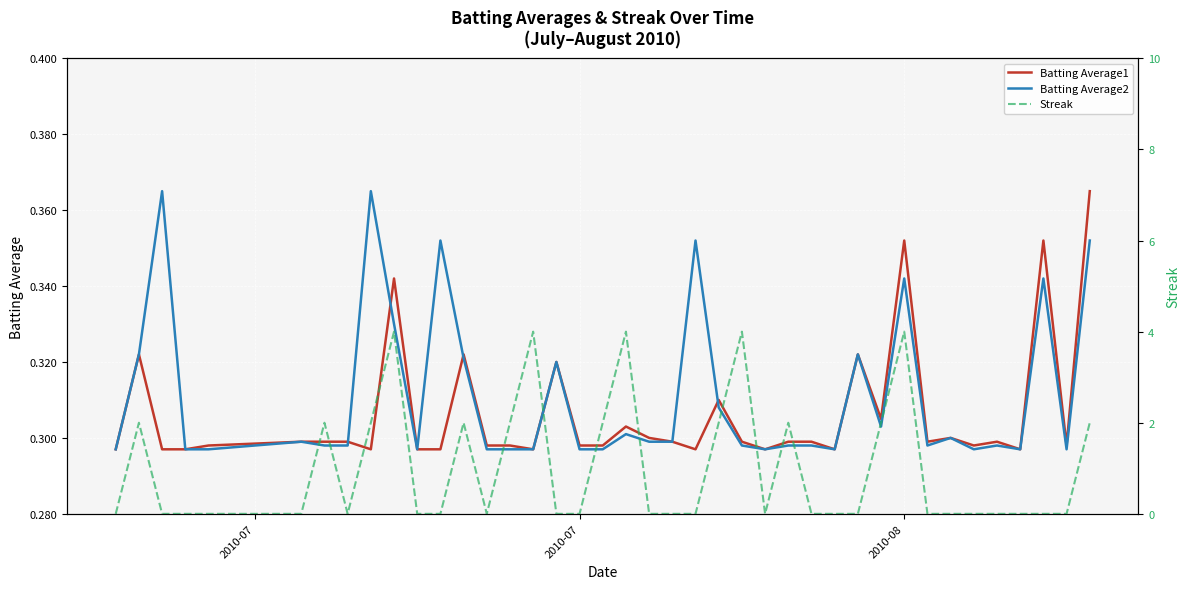

What are all the series names shown in the legend?

Batting Average1, Batting Average2, Streak